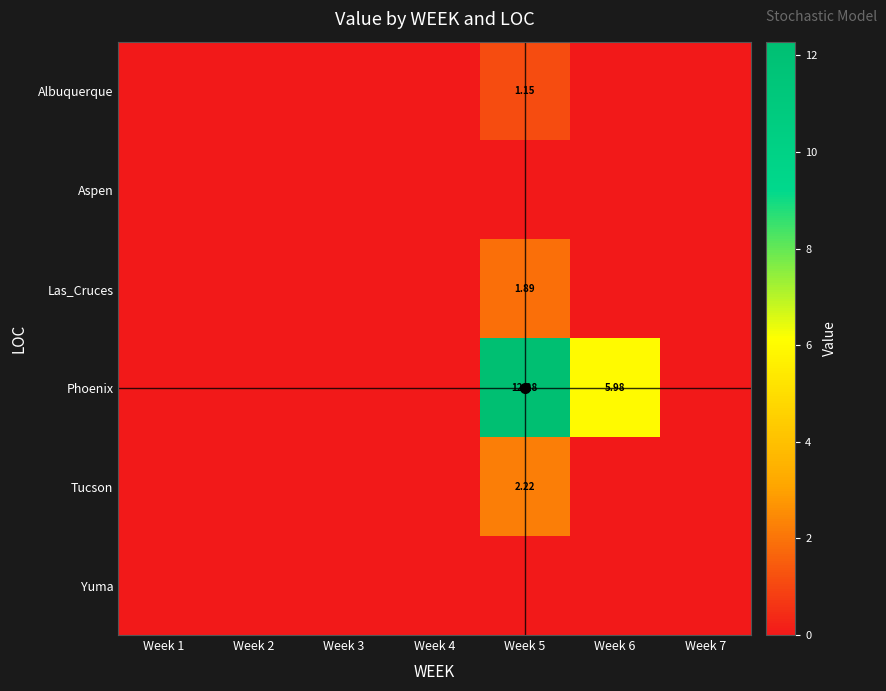

Where is Phoenix nearest to the value 6?

Week 6